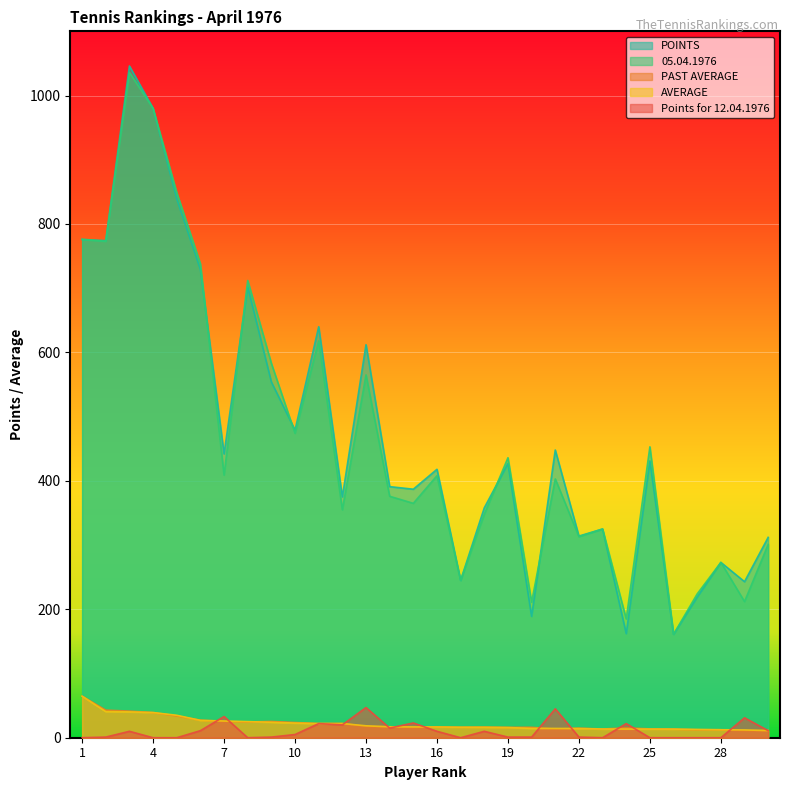

True or false: Points for 12.04.1976 has a value of 70.4 at 21.

False